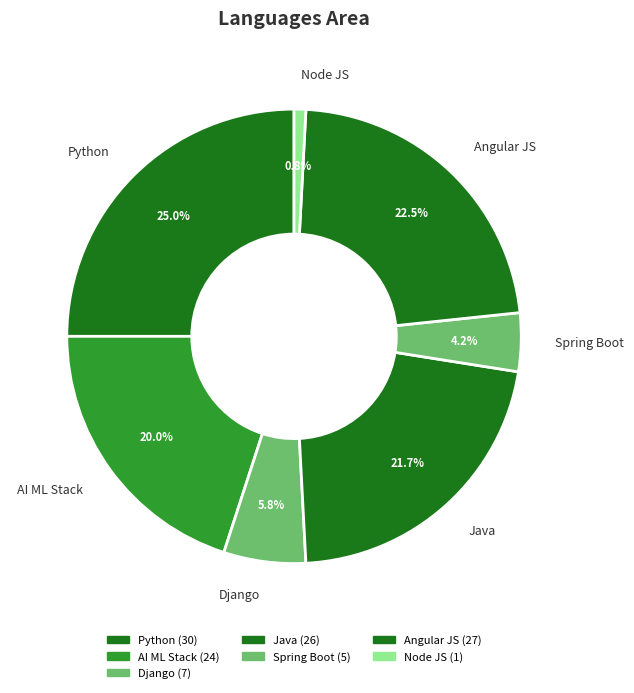

What percentage is the Django slice, to the nearest percent?

6%